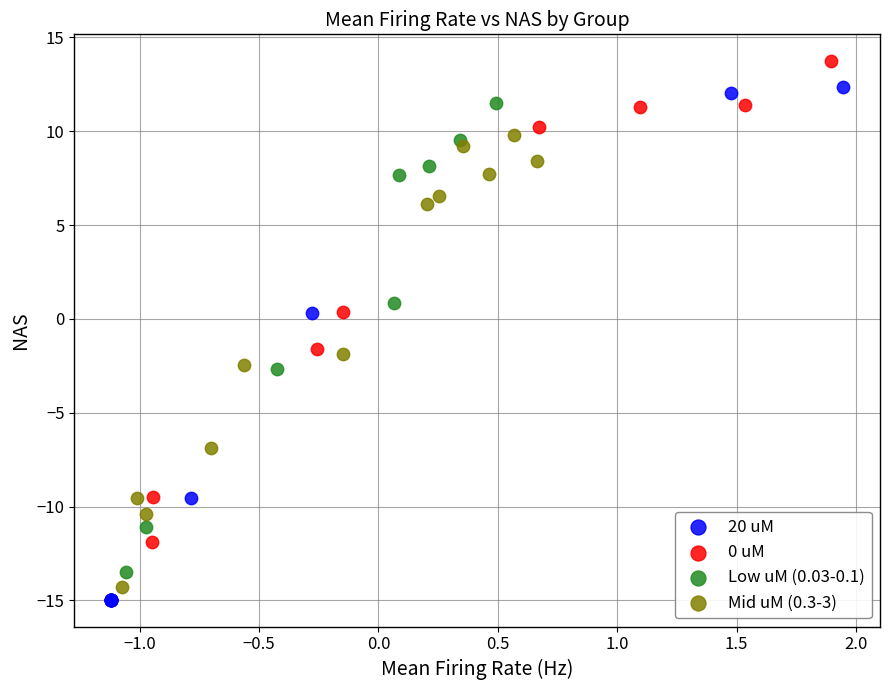

Which series reaches the maximum Y coordinate?

0 uM